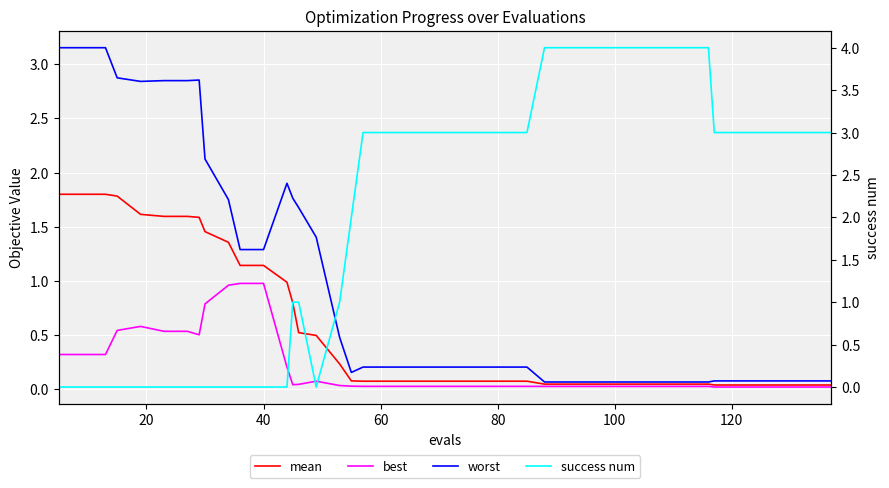

Reading left to right, extract all data points from this chart.

mean: 1.8	1.8	1.8	1.8	1.6	1.6	1.6	1.6	1.5	1.4	1.1	1.1	1.0	0.8	0.5	0.5	0.2	0.1	0.1	0.1	0.1	0.1	0.1	0.1	0.1	0.1	0.0	0.0	0.0	0.0	0.0	0.0	0.0	0.0	0.0	0.0	0.0	0.0	0.0	0.0
best: 0.3	0.3	0.3	0.5	0.6	0.5	0.5	0.5	0.8	1.0	1.0	1.0	0.2	0.0	0.0	0.1	0.0	0.0	0.0	0.0	0.0	0.0	0.0	0.0	0.0	0.0	0.0	0.0	0.0	0.0	0.0	0.0	0.0	0.0	0.0	0.0	0.0	0.0	0.0	0.0
worst: 3.2	3.2	3.2	2.9	2.8	2.8	2.8	2.9	2.1	1.8	1.3	1.3	1.9	1.8	1.7	1.4	0.5	0.2	0.2	0.2	0.2	0.2	0.2	0.2	0.2	0.2	0.1	0.1	0.1	0.1	0.1	0.1	0.1	0.1	0.1	0.1	0.1	0.1	0.1	0.1
success num: 0.0	0.0	0.0	0.0	0.0	0.0	0.0	0.0	0.0	0.0	0.0	0.0	0.0	1.0	1.0	0.0	1.0	2.0	3.0	3.0	3.0	3.0	3.0	3.0	3.0	3.0	4.0	4.0	4.0	4.0	4.0	4.0	4.0	4.0	3.0	3.0	3.0	3.0	3.0	3.0